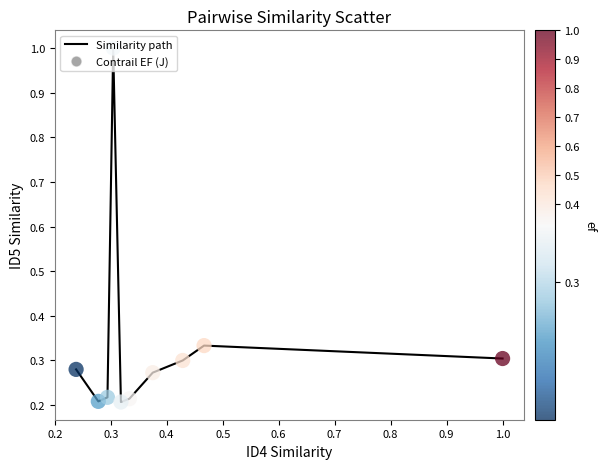

What is the difference between the maximum and minimum values?

0.8